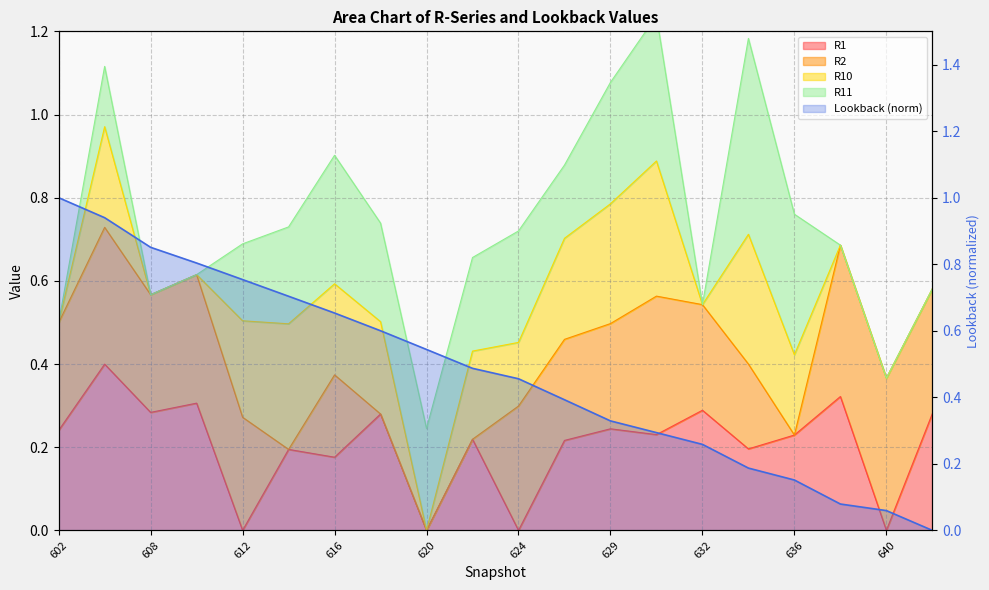

What is the average value?

0.5